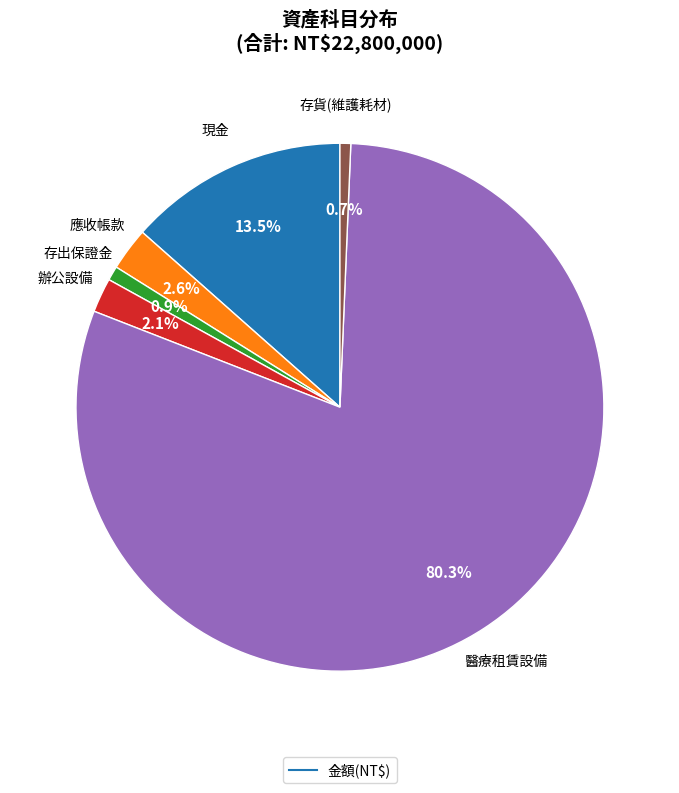

Is there any slice that represents more than half of the pie?

Yes